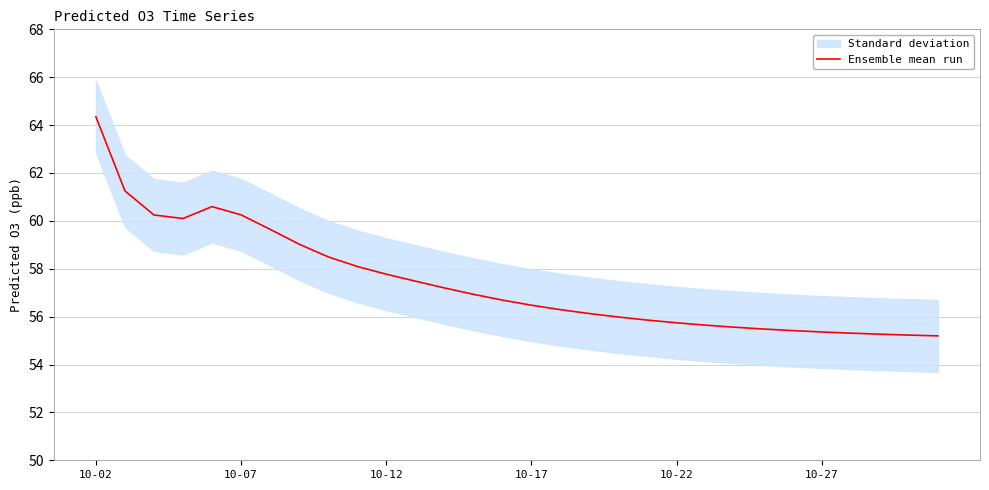

Reading left to right, transcribe all the data shown in this chart.

64.4	61.3	60.2	60.1	60.6	60.3	59.6	59.0	58.5	58.1	57.8	57.5	57.2	56.9	56.7	56.5	56.3	56.1	56.0	55.9	55.7	55.6	55.6	55.5	55.4	55.4	55.3	55.3	55.2	55.2